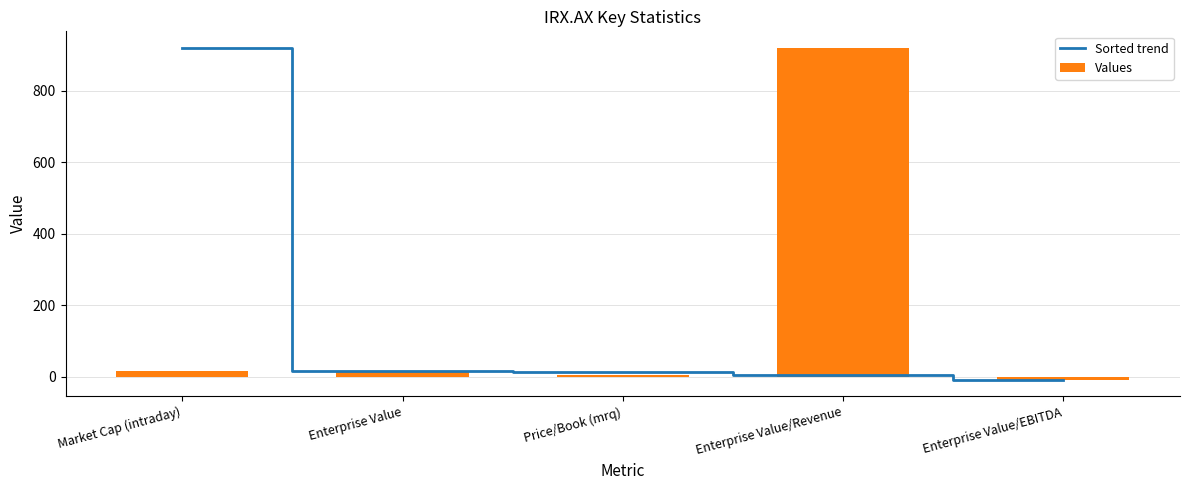

What is the average value of the Sorted trend series?

188.3